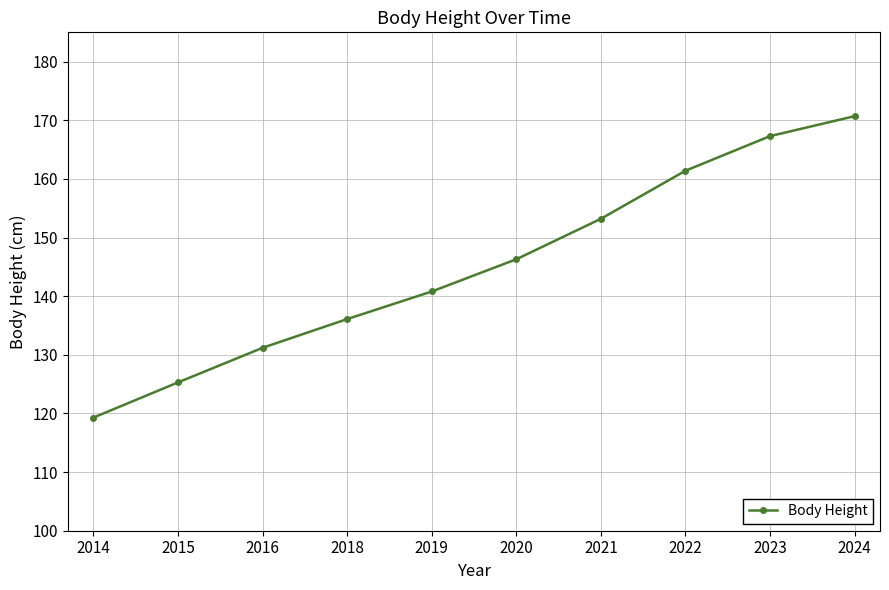

How many lines are shown in the chart?

1